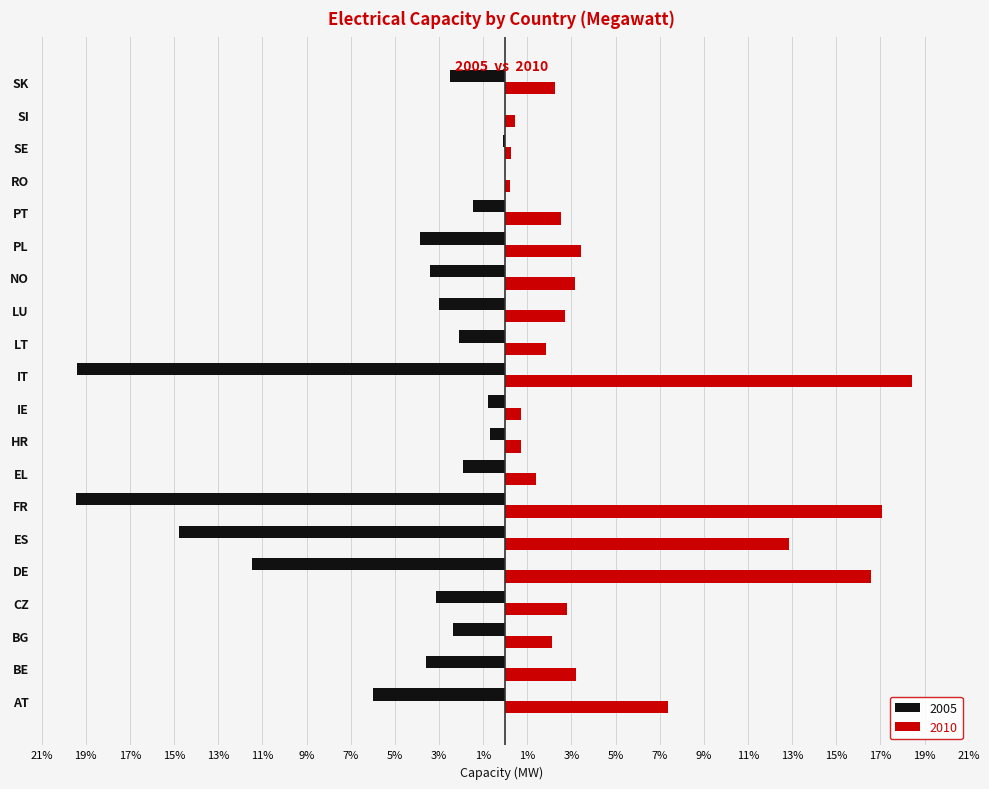

At which category does the chart reach its peak across all series?

IT